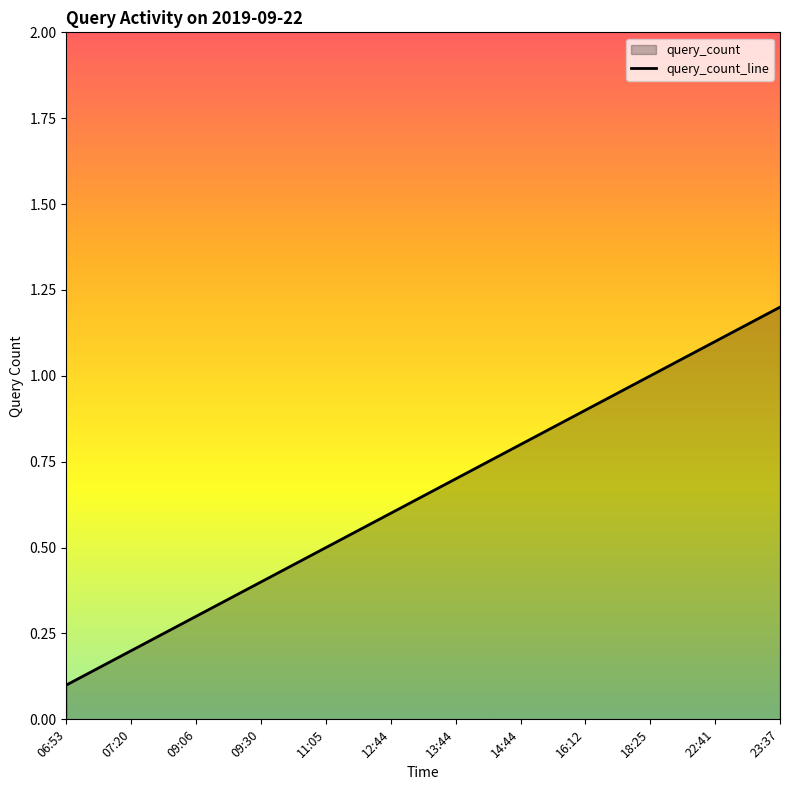

True or false: the data shows 1.7 at 18:25.

False